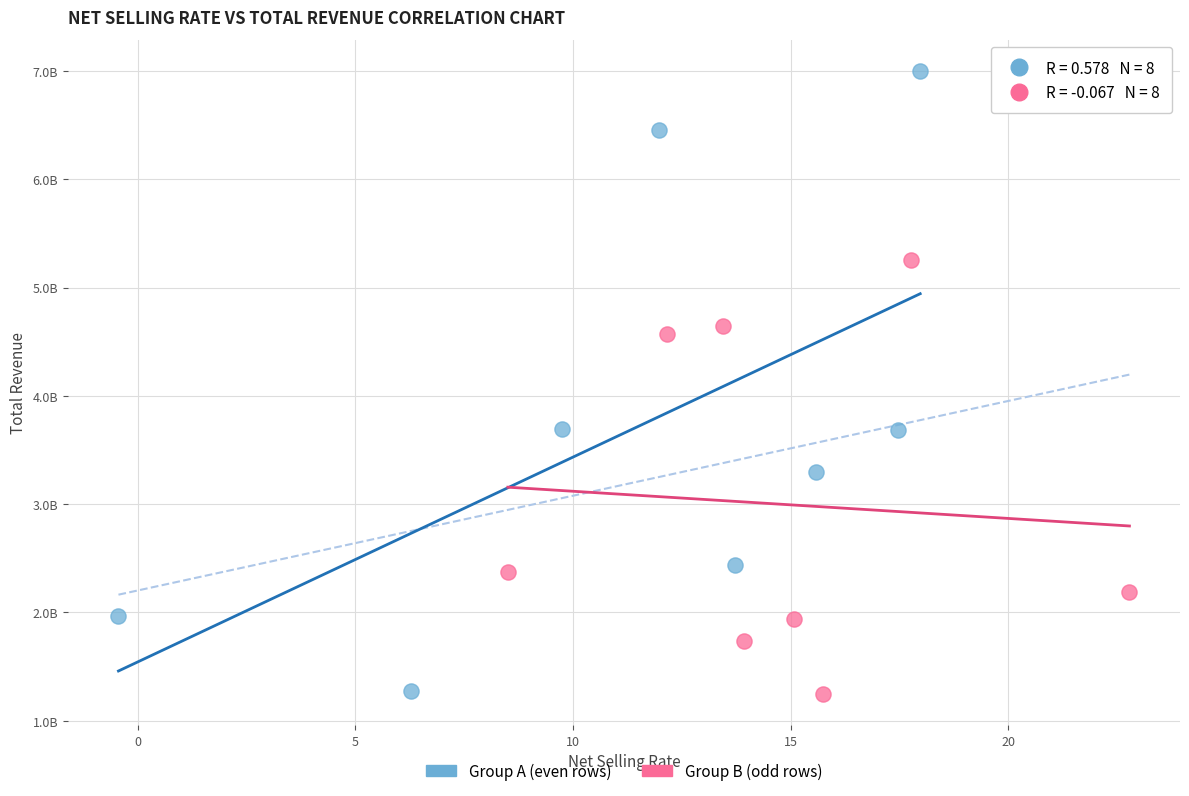

What are all the series names shown in the legend?

Group A (even rows), Group B (odd rows)